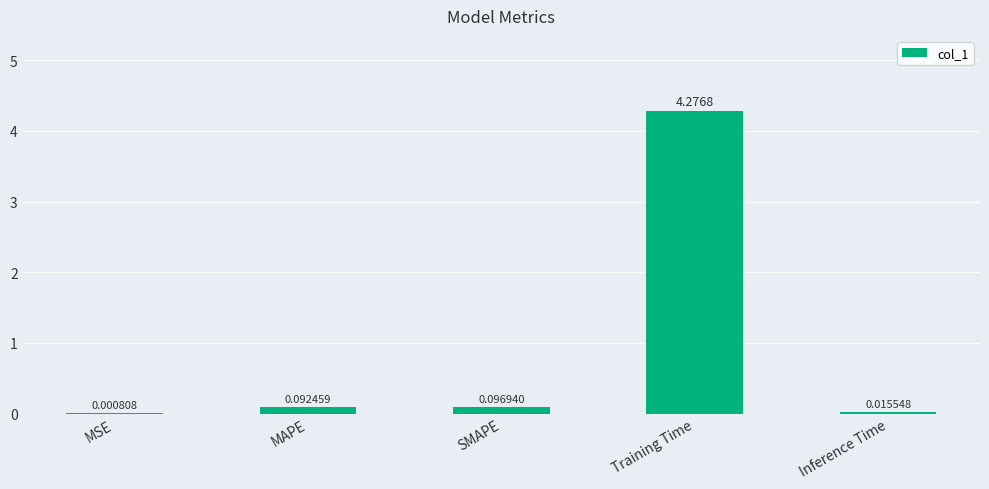

What is the sum of all values?

4.5